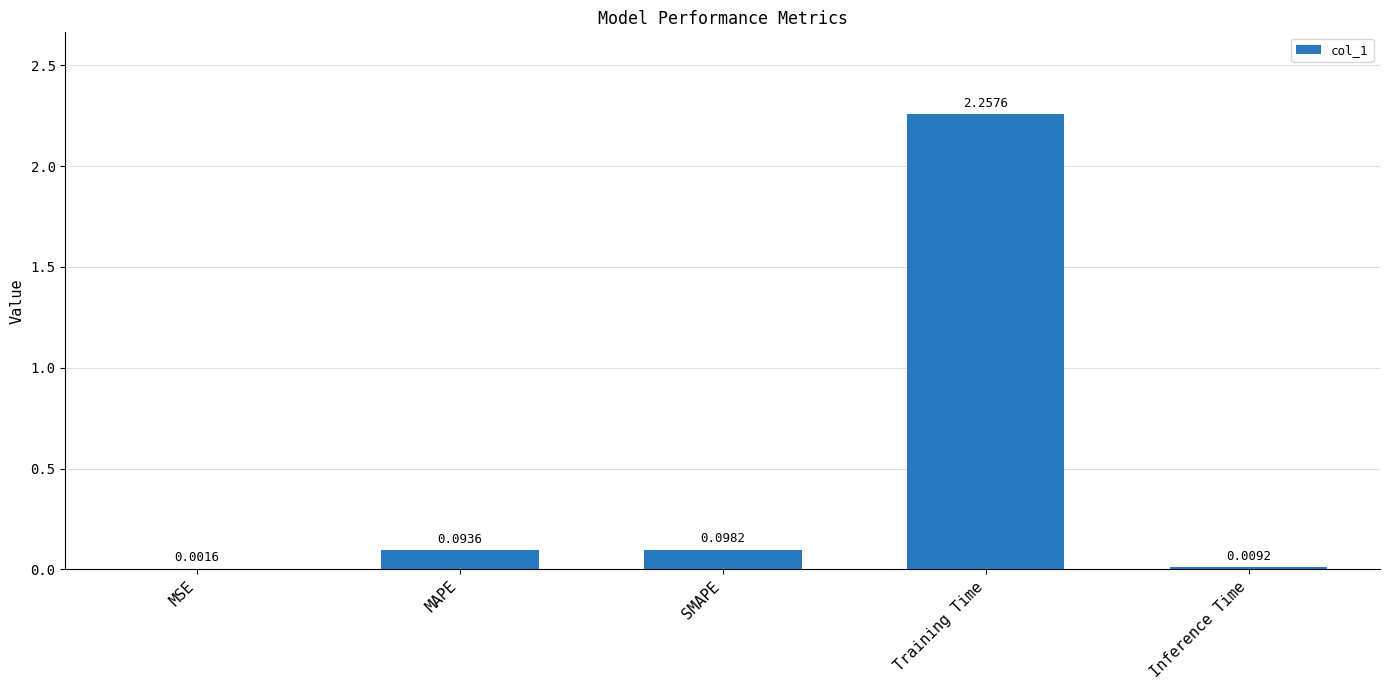

At which category does the chart reach its peak across all series?

Training Time